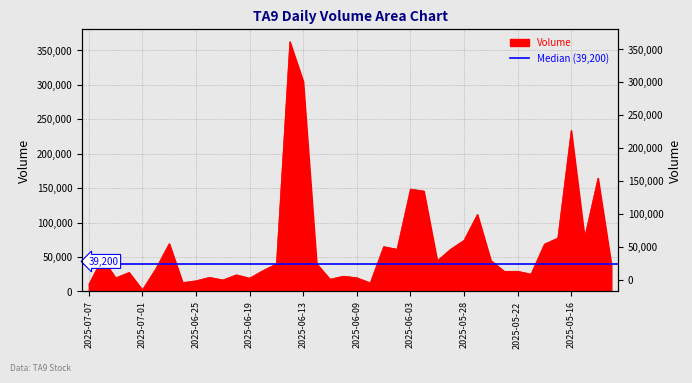

Reading left to right, transcribe all the data shown in this chart.

2025-07-07=10400	2025-07-04=47900	2025-07-03=19800	2025-07-02=27600	2025-07-01=2400	2025-06-30=33100	2025-06-27=69500	2025-06-26=12900	2025-06-25=15500	2025-06-24=20500	2025-06-23=16700	2025-06-20=24100	2025-06-19=19400	2025-06-18=30400	2025-06-17=40100	2025-06-16=362600	2025-06-13=304900	2025-06-12=40300	2025-06-11=17800	2025-06-10=22200	2025-06-09=19900	2025-06-06=12500	2025-06-05=65100	2025-06-04=61300	2025-06-03=148600	2025-06-02=145800	2025-05-30=44500	2025-05-29=61300	2025-05-28=74300	2025-05-27=111800	2025-05-26=45100	2025-05-23=29200	2025-05-22=29300	2025-05-21=25200	2025-05-20=68800	2025-05-19=77500	2025-05-16=233800	2025-05-15=78300	2025-05-14=164500	2025-05-13=38300